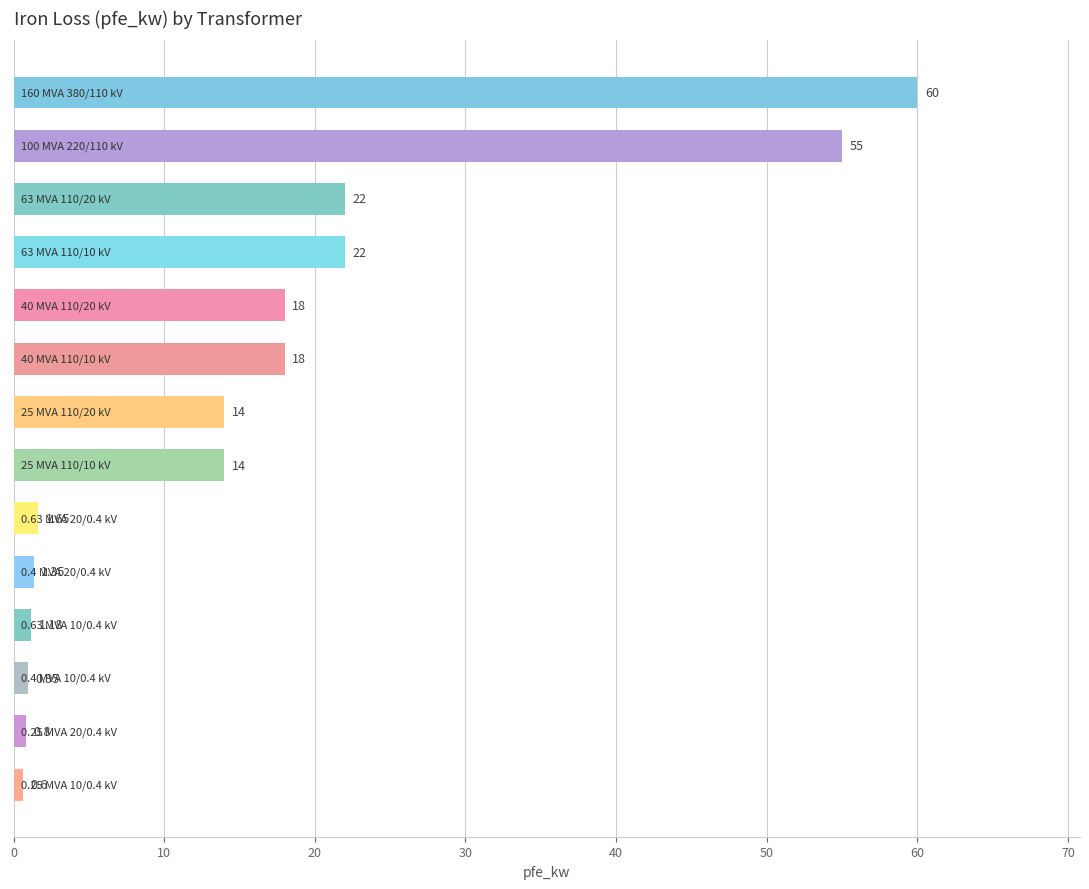

What is the average value?

16.4